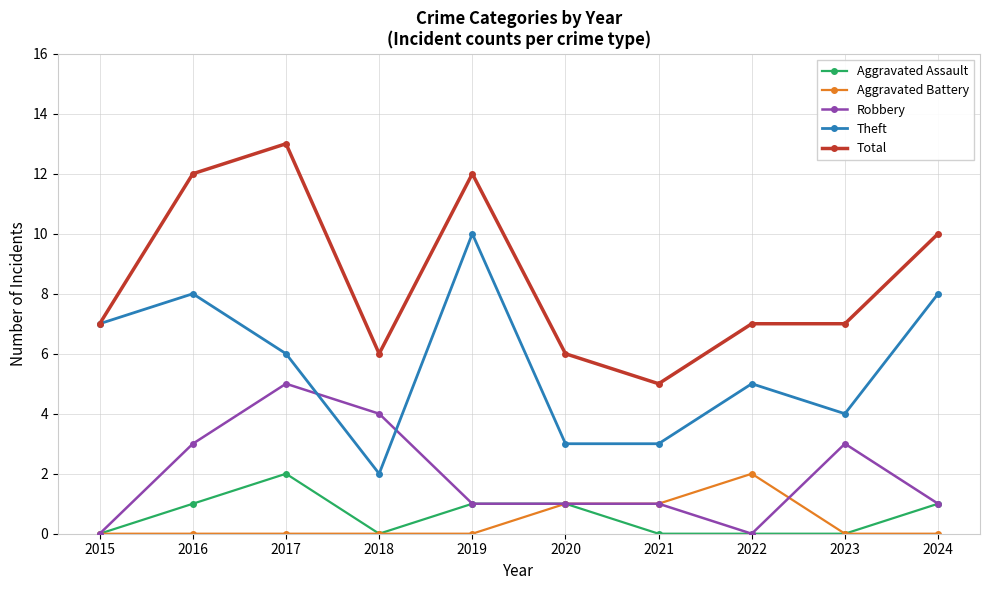

What value does the Robbery series have at 2016?

3